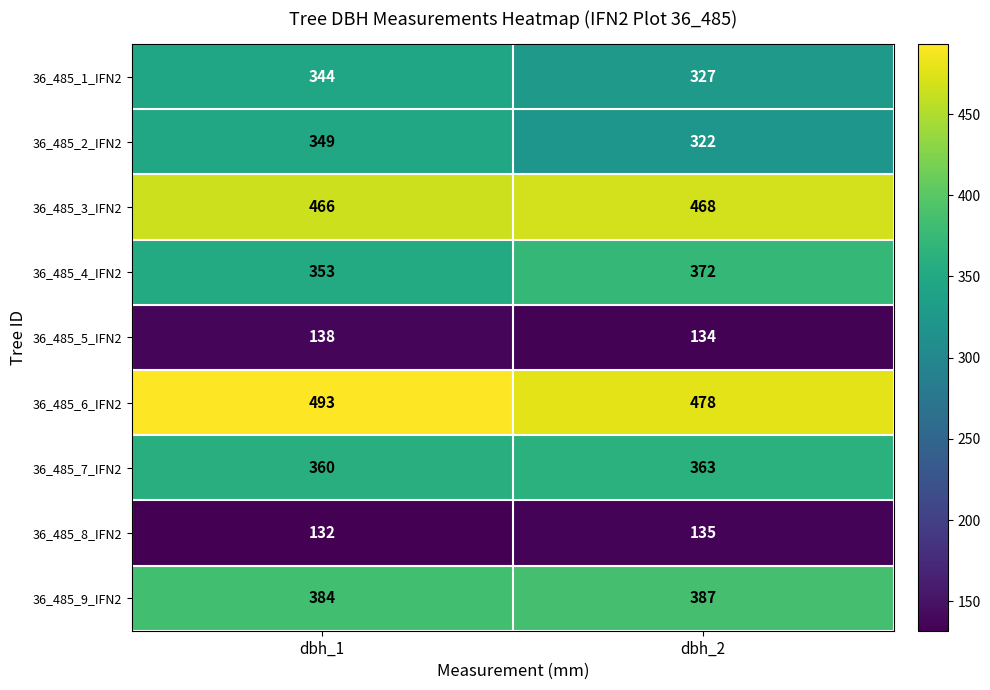

What is the difference between the 36_485_2_IFN2 values at dbh_2 and dbh_1?

27